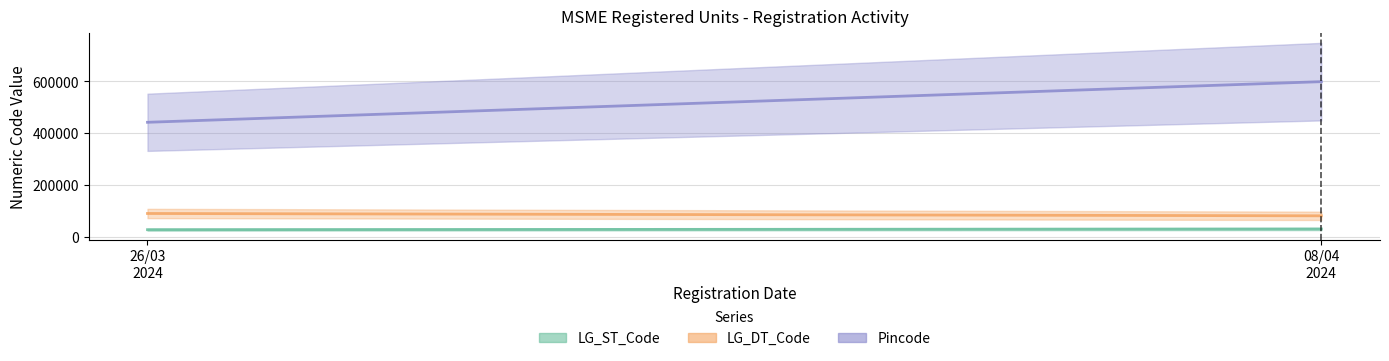

Which series changed the most between 08/04/2024 and 26/03/2024?

Pincode